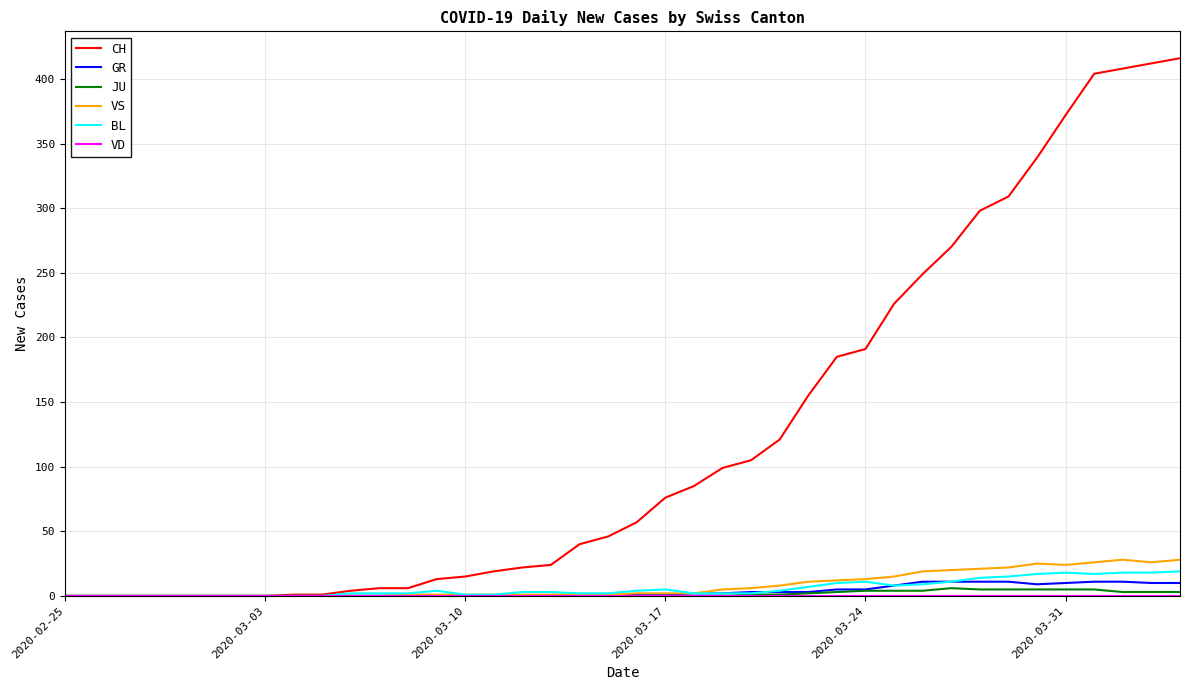

What is the maximum value for CH?

416